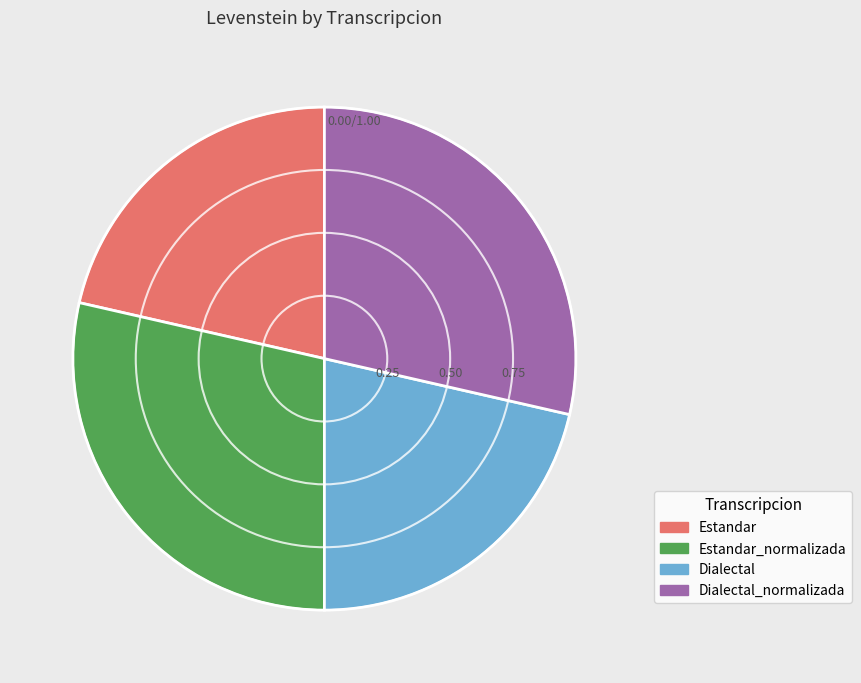

Is there a majority slice in this chart?

No